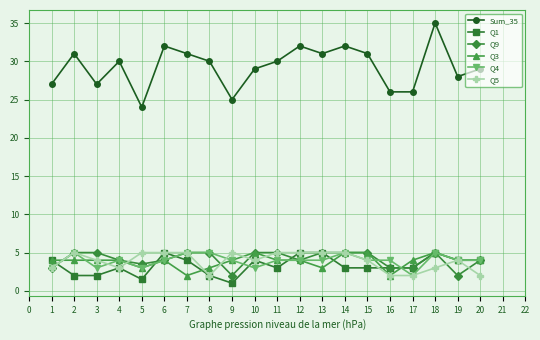

Where does the Q4 series first go above 4?

2